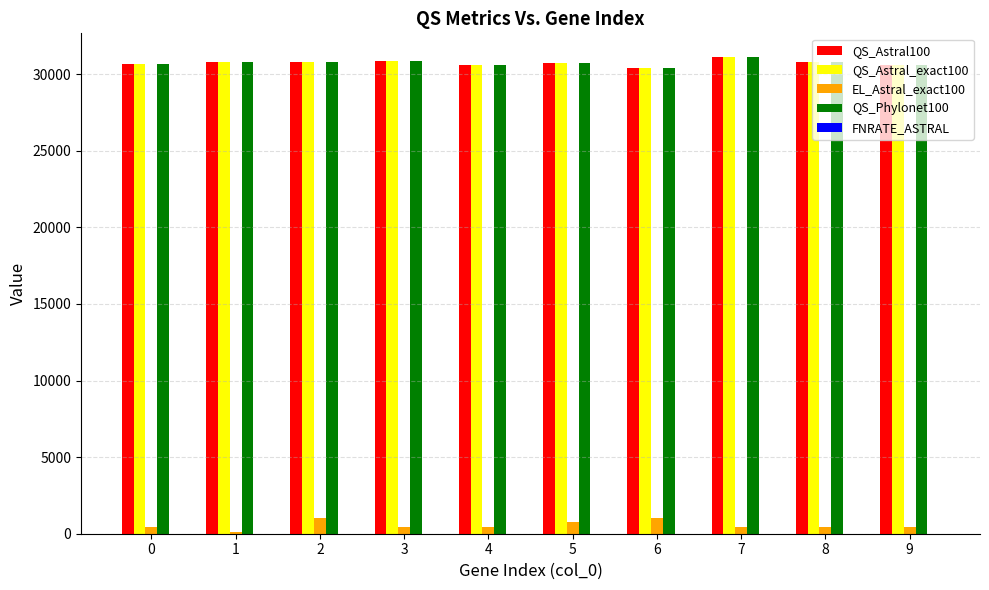

What is the lowest value of the EL_Astral_exact100 series?

126